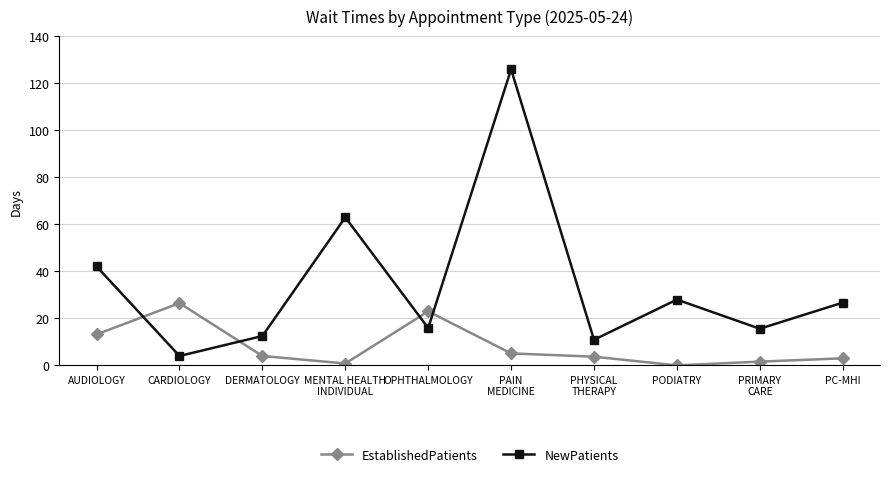

How many intersections are there between EstablishedPatients and NewPatients?

4